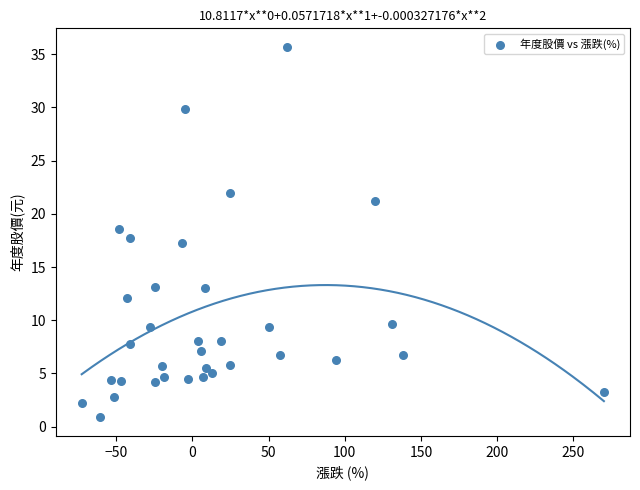

What is the range of X values (max minus min)?

342.7